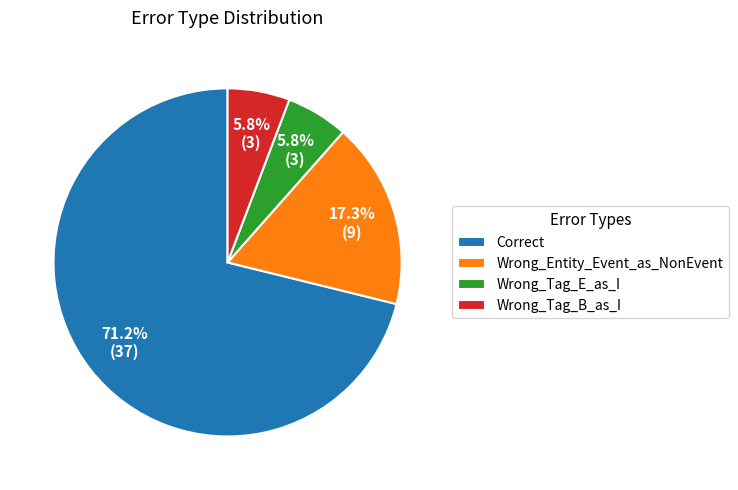

What percentage is the Wrong_Entity_Event_as_NonEvent slice, to the nearest percent?

17%